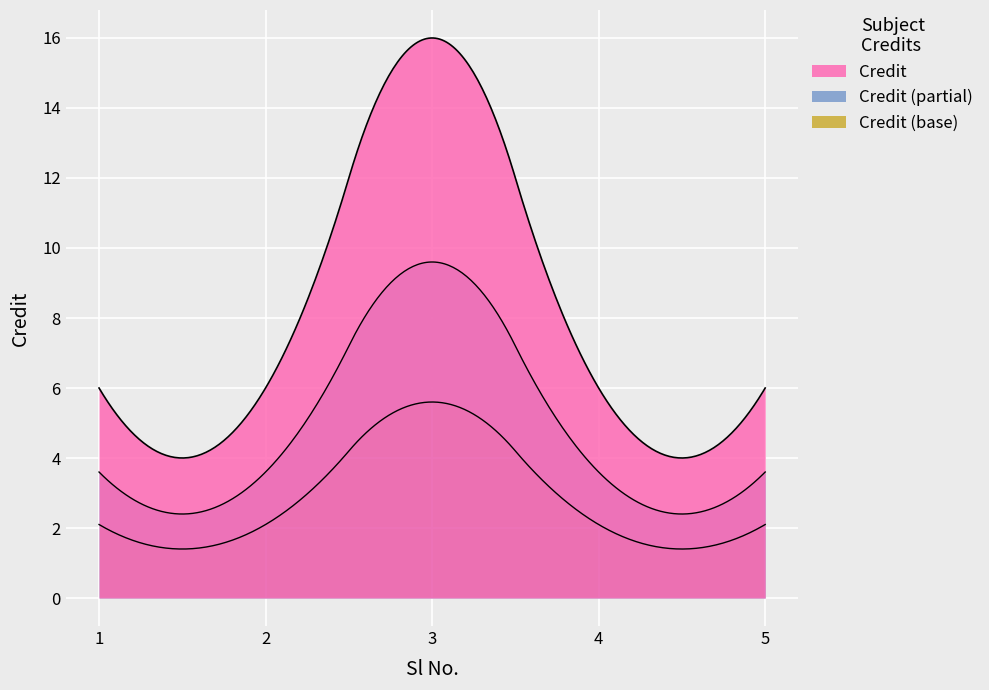

True or false: the data shows 6 at 1.

True